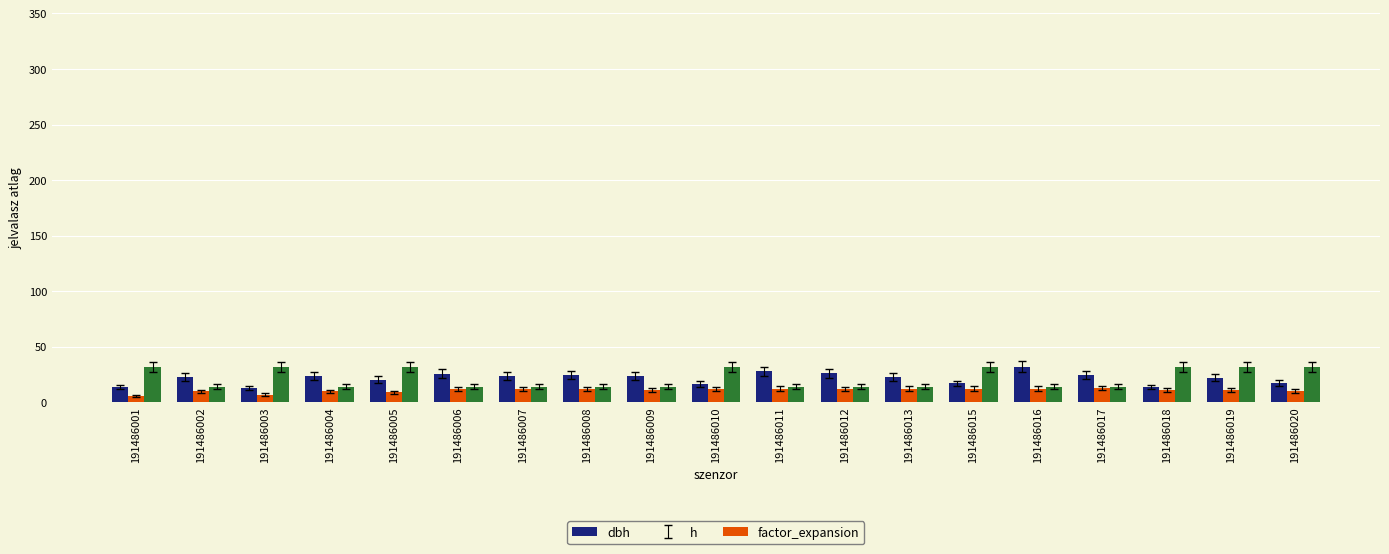

Is it true that dbh equals 12.1 at 191486009?

False